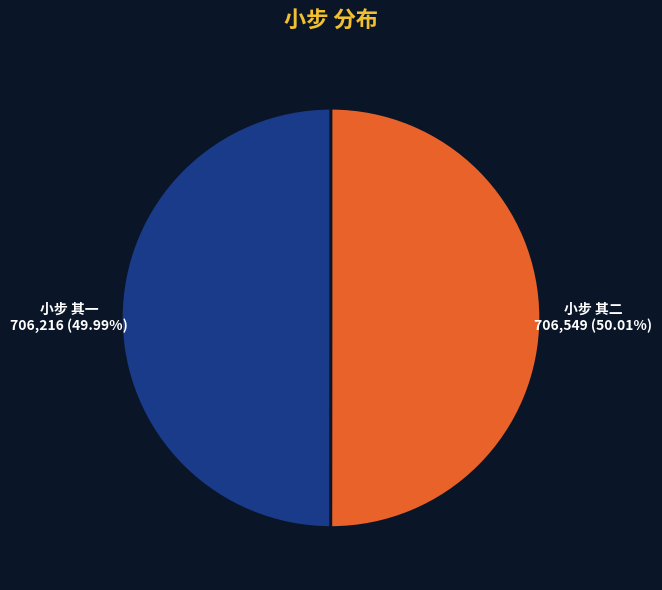

Is there any slice that represents more than half of the pie?

Yes